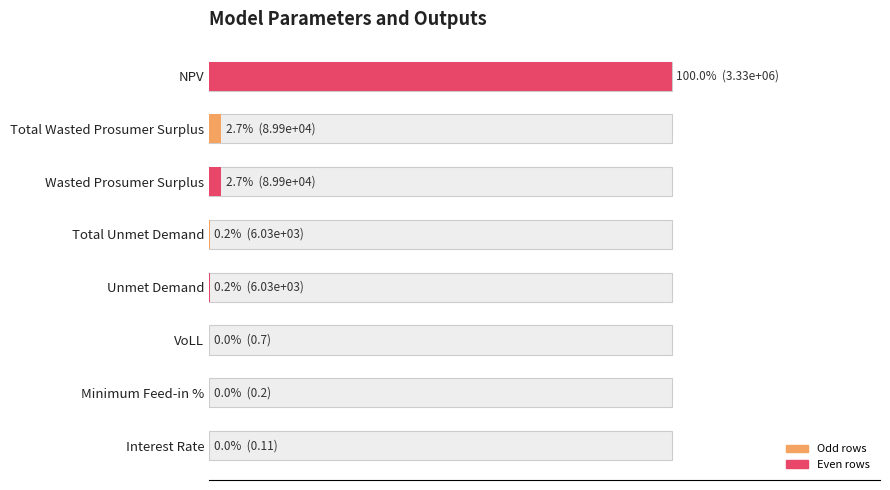

Between 60 and 140, which is larger?

140